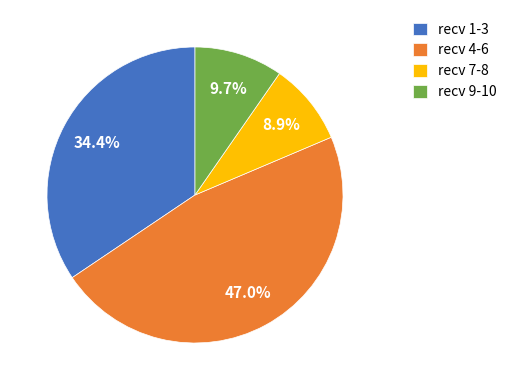

Which category has the smallest portion of the pie?

recv 7-8